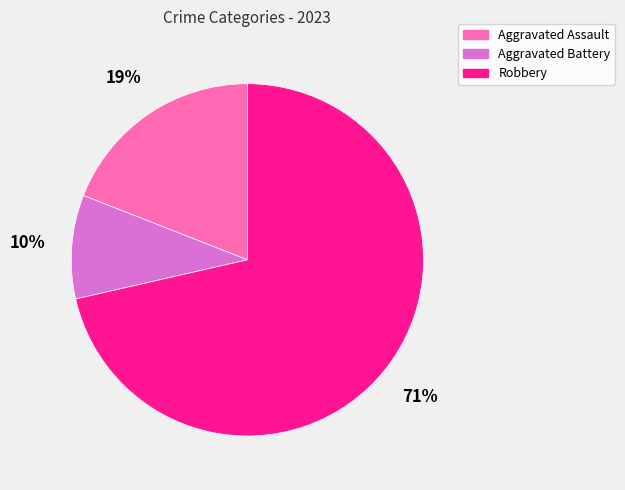

To the nearest percent, what is the difference between the Aggravated Assault and Robbery slice percentages?

52%